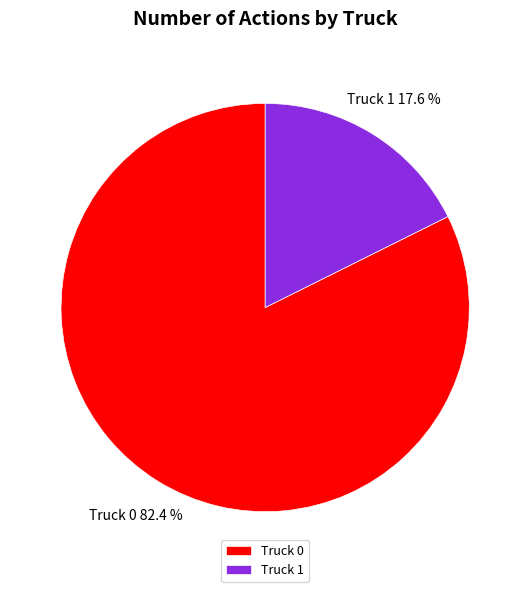

Which category has the smallest portion of the pie?

Truck 1